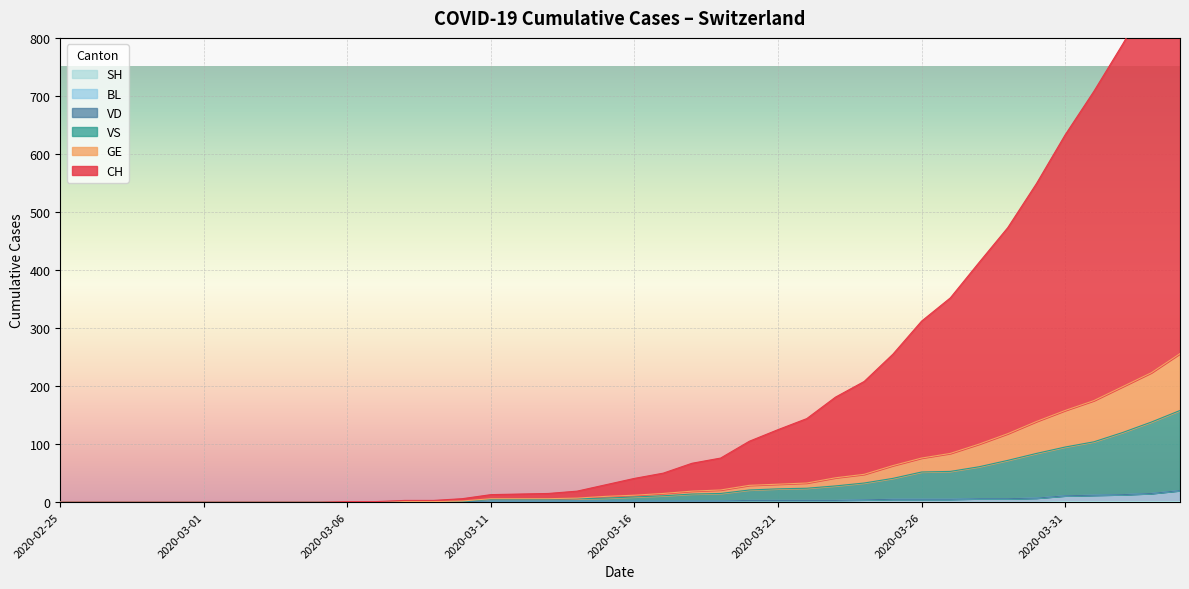

The VS series shows 145 at 2020-04-01. True or false?

False